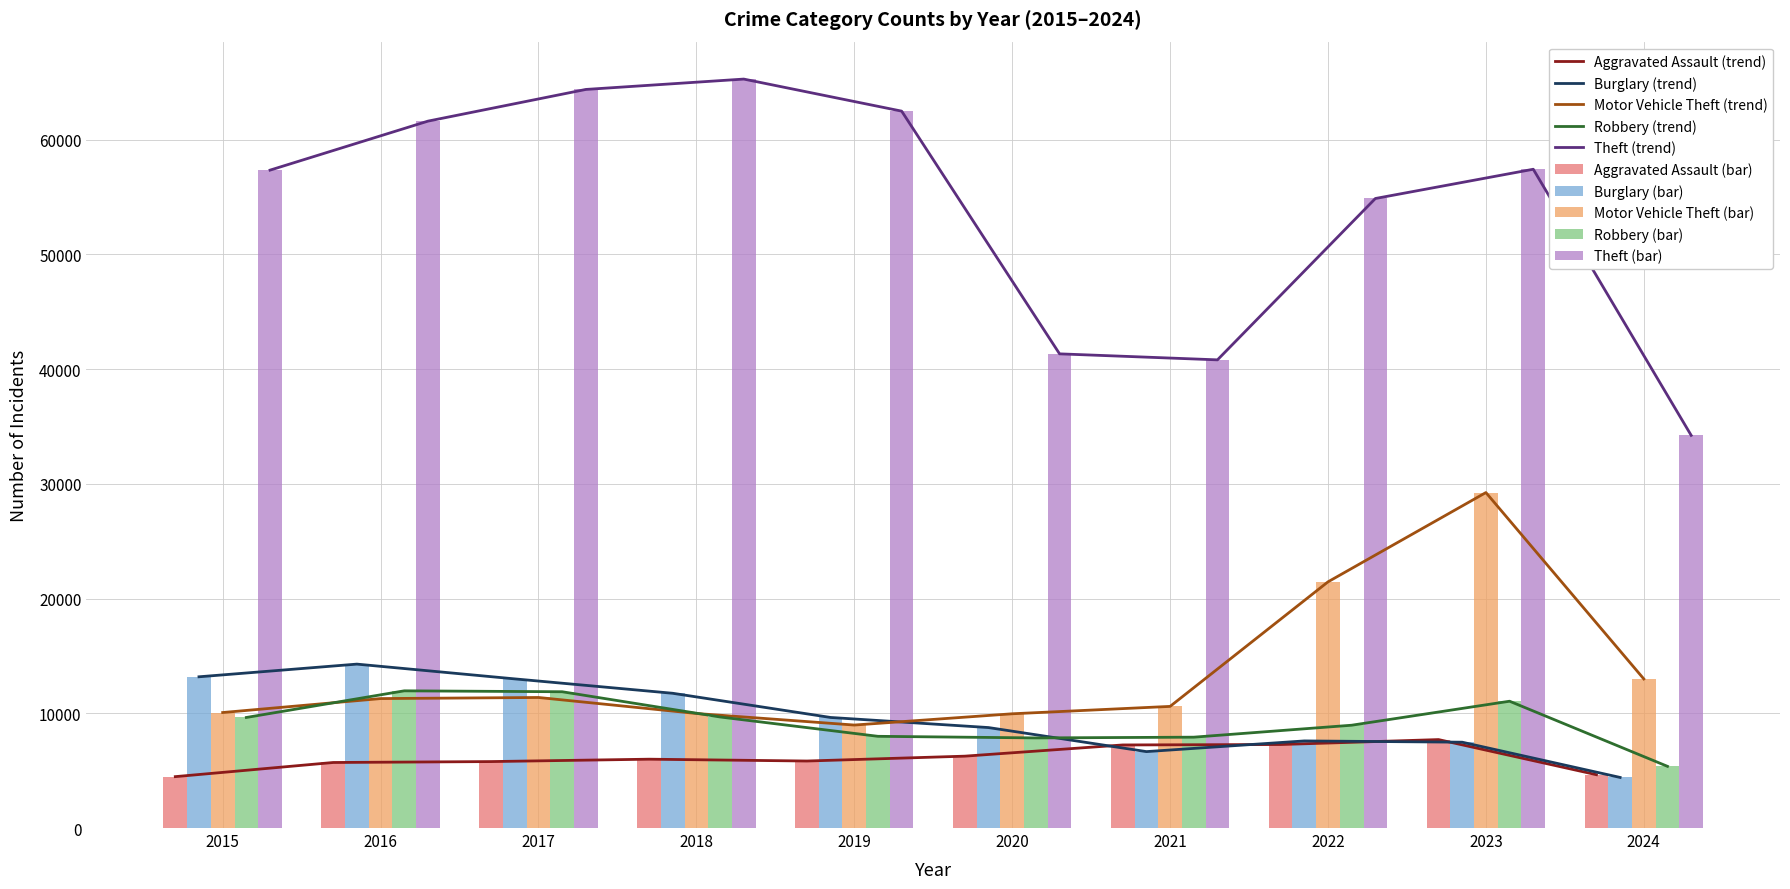

The Motor Vehicle Theft series shows 9959 at 2020. True or false?

True